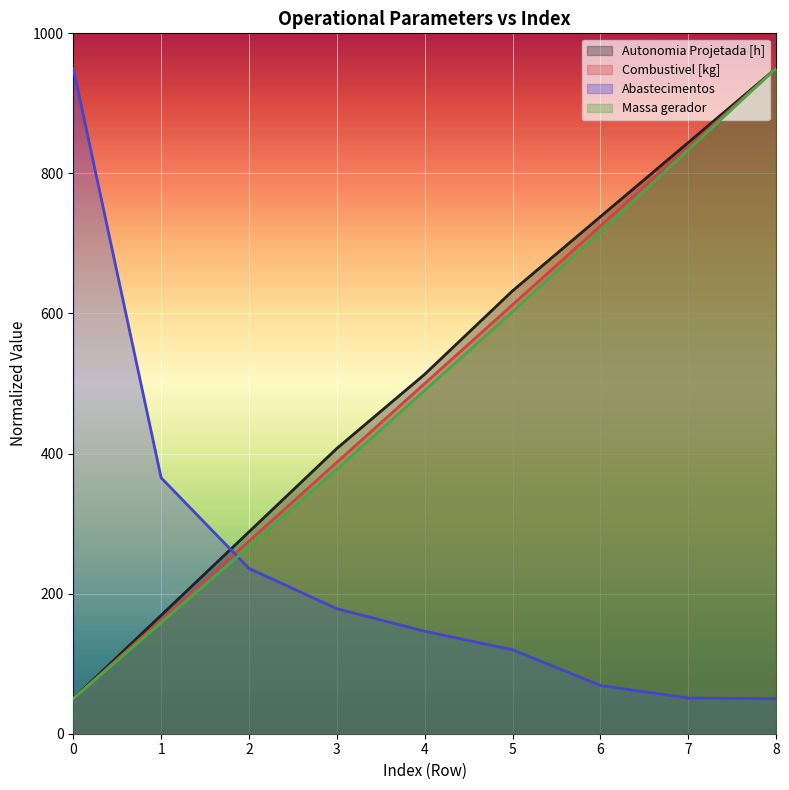

Reading left to right, what are all the values shown in this chart?

Autonomia Projetada [h]: 50.0	169.1	288.2	407.4	513.2	632.4	738.2	844.1	950.0
Combustivel [kg]: 50.0	162.5	275.0	387.5	500.0	612.5	725.0	837.5	950.0
Abastecimentos: 950.0	365.4	236.0	178.4	146.3	119.9	68.9	50.9	50.0
Massa gerador: 50.0	158.6	267.1	377.6	490.1	602.6	717.1	833.6	950.0